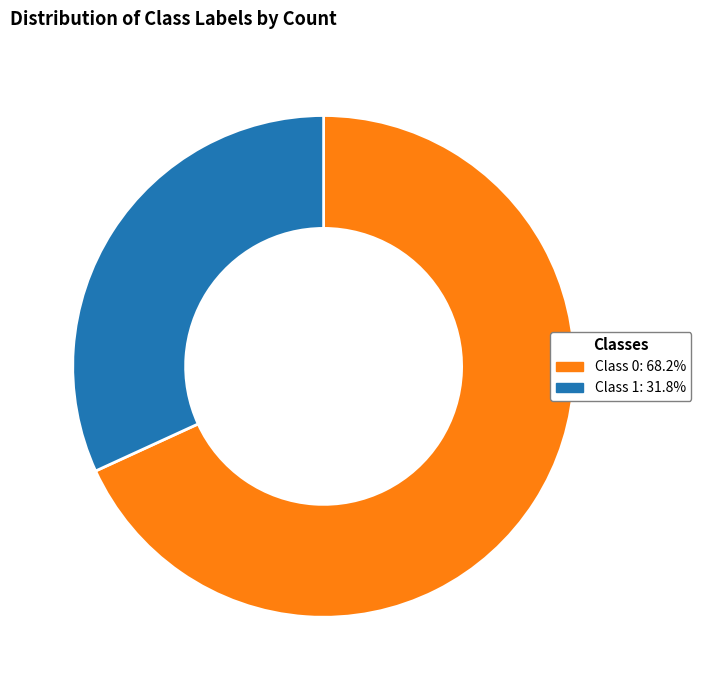

Rank the categories by value from highest to lowest.

Class 0, Class 1